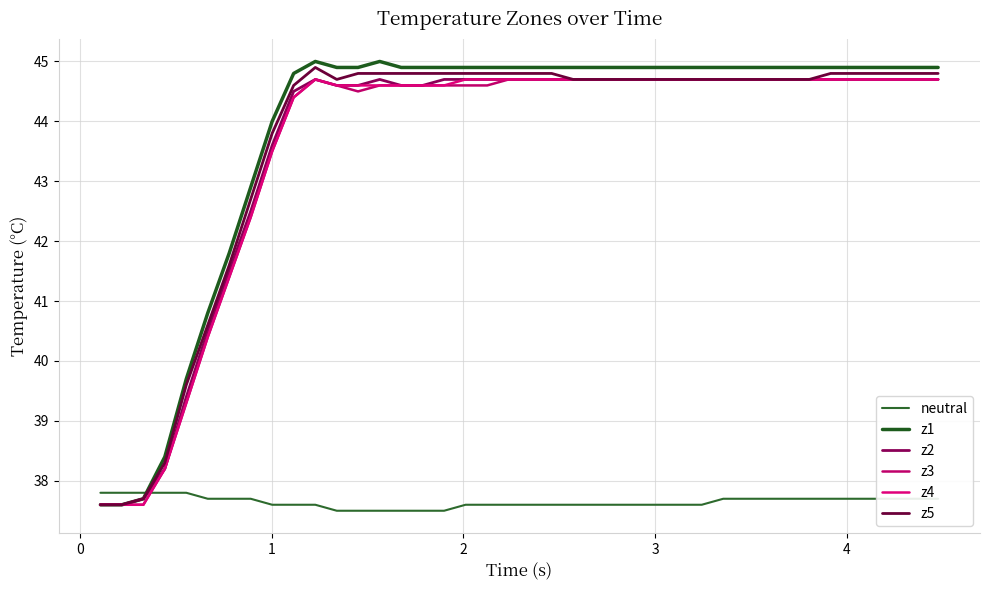

Is this an area chart (filled region under the line)?

No